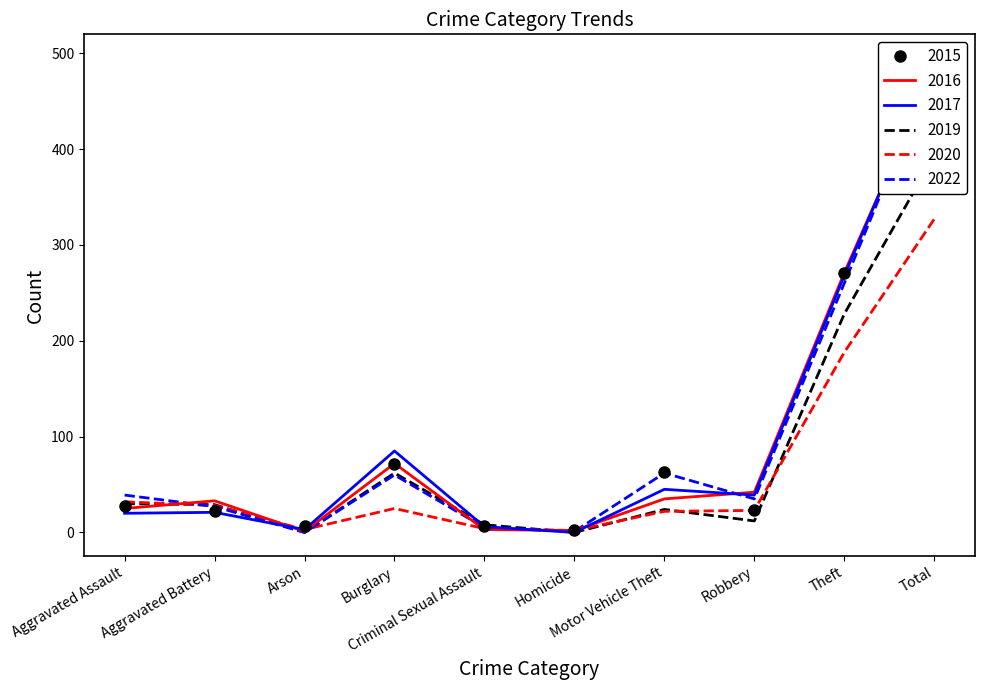

The 2016 series shows 72 at Burglary. True or false?

True